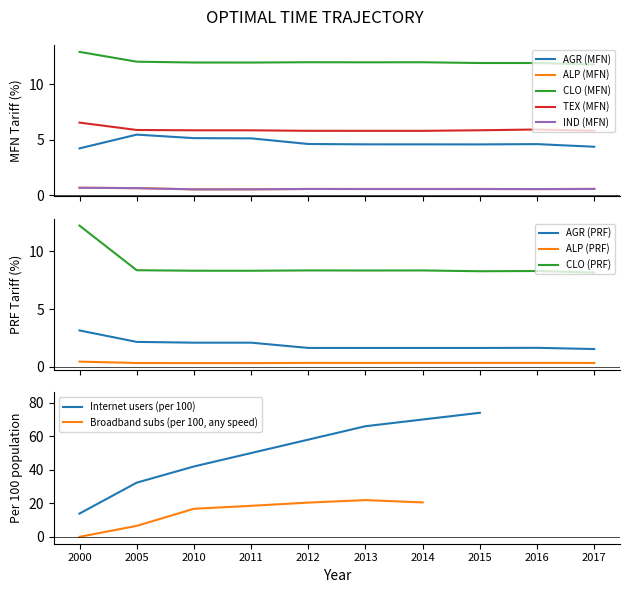

True or false: IND (MFN) and TEX (MFN) intersect in this chart.

False